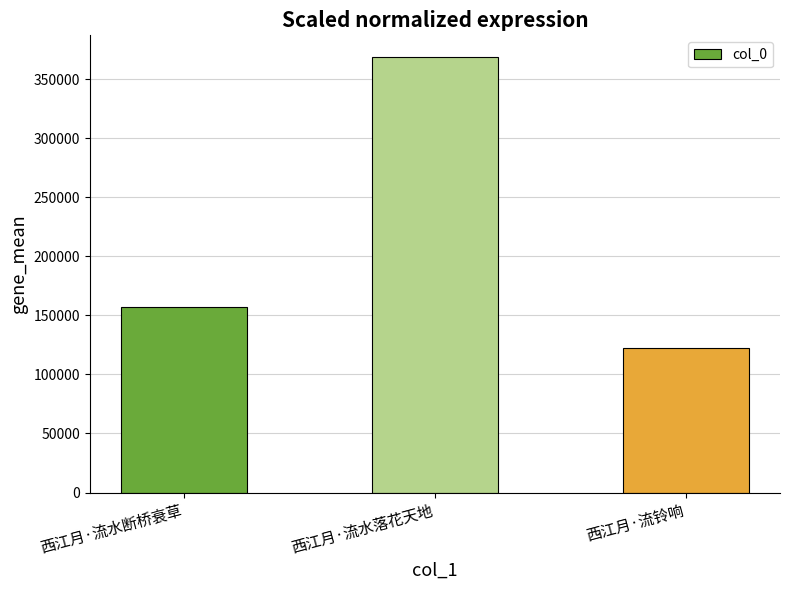

What is the difference between the values at 西江月·流水落花天地 and 西江月·流铃响?

246570